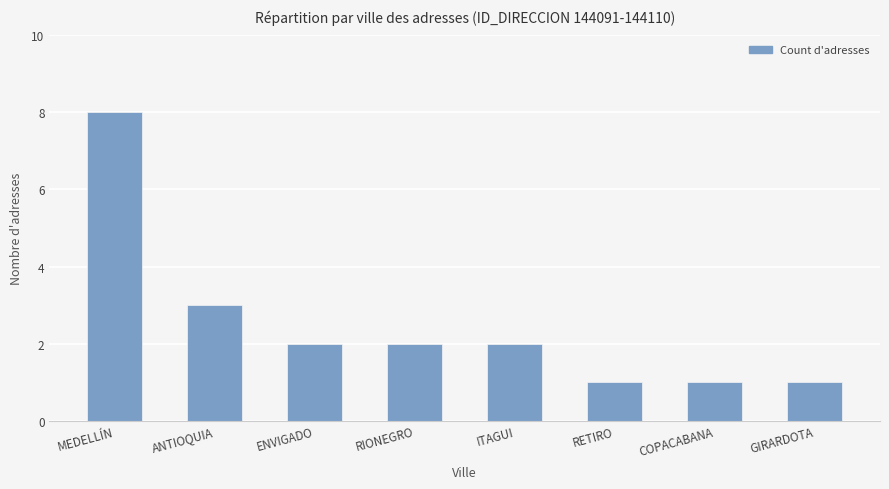

Are the bars grouped side by side (vs. stacked)?

No